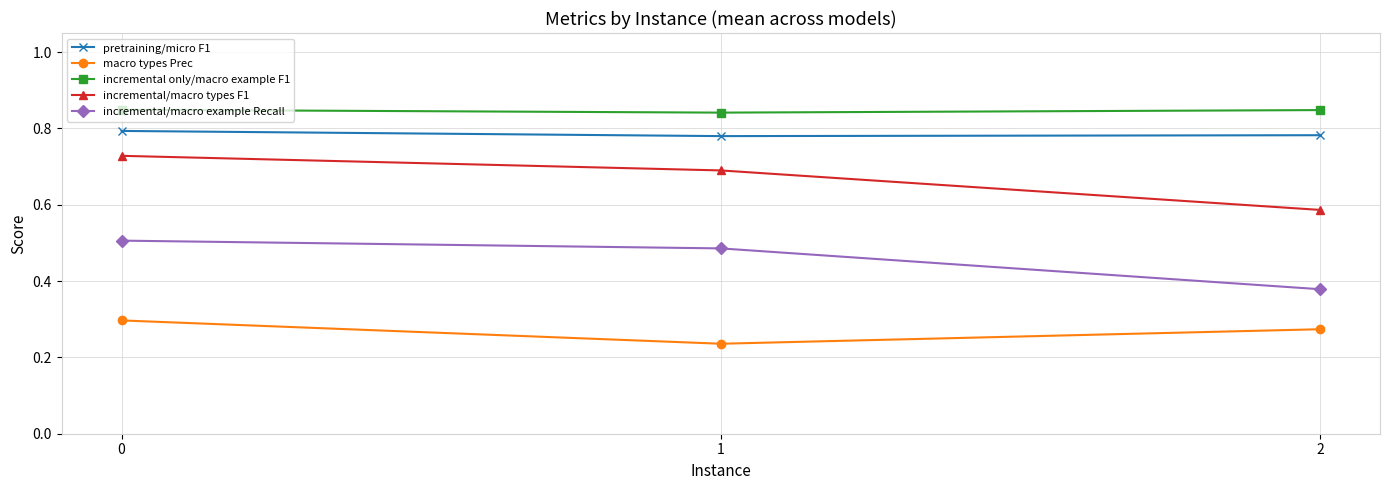

Which series changed the most between 0 and 2?

incremental/macro types F1